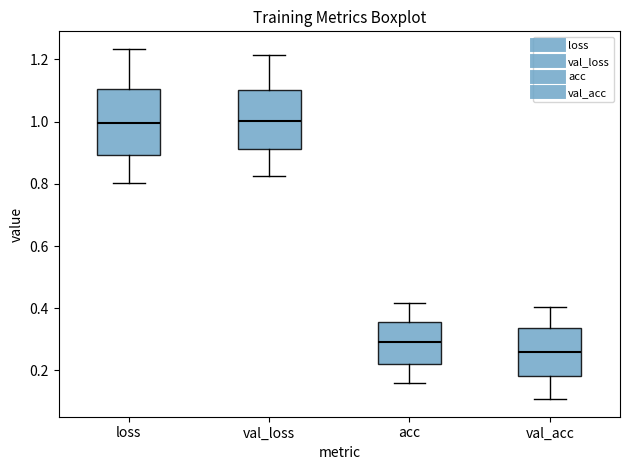

Where does the lower whisker of the box for val_loss end on the y-axis? The values are not printed on the chart, so give them approximately, as read against the axis.

0.82